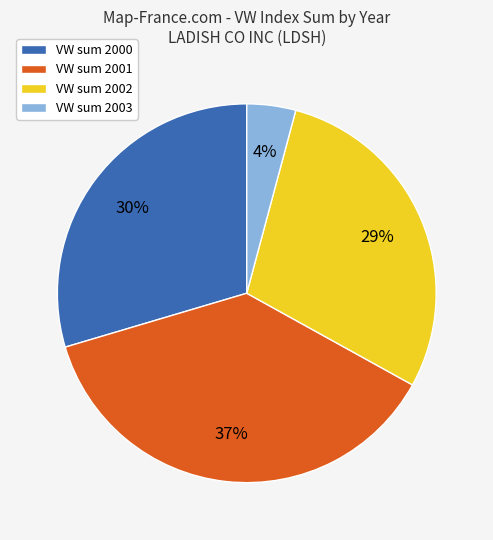

How many slices are in this pie chart?

4